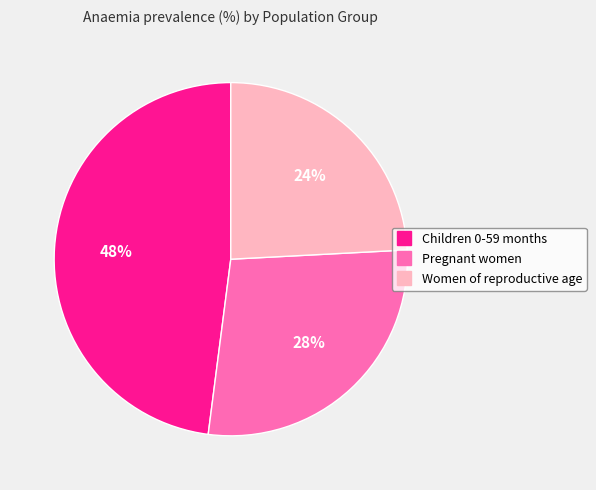

Rank the categories by value from lowest to highest.

Women of reproductive age, Pregnant women, Children 0-59 months